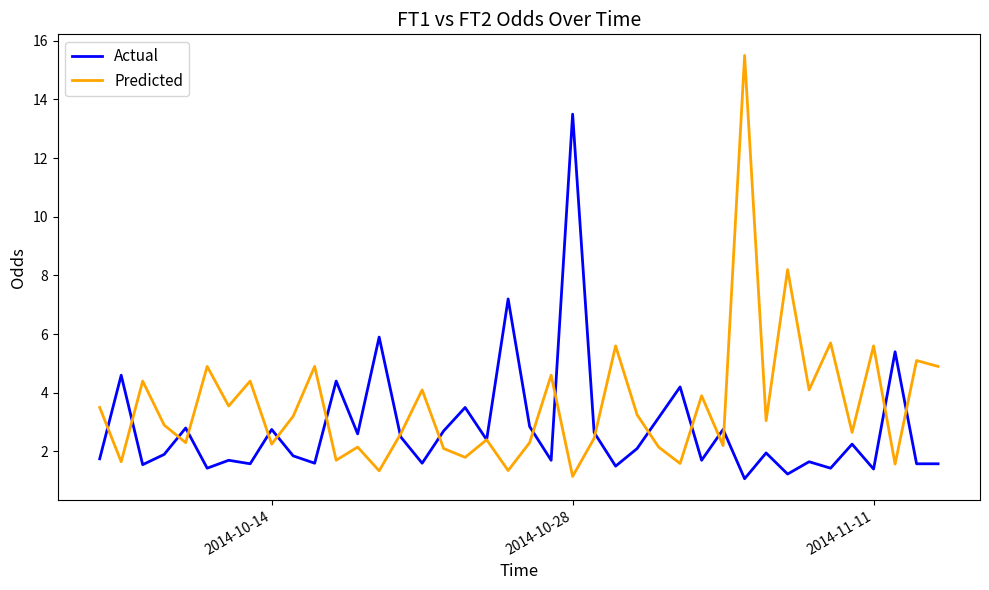

List the series in order of their overall mean, highest first.

Predicted, Actual